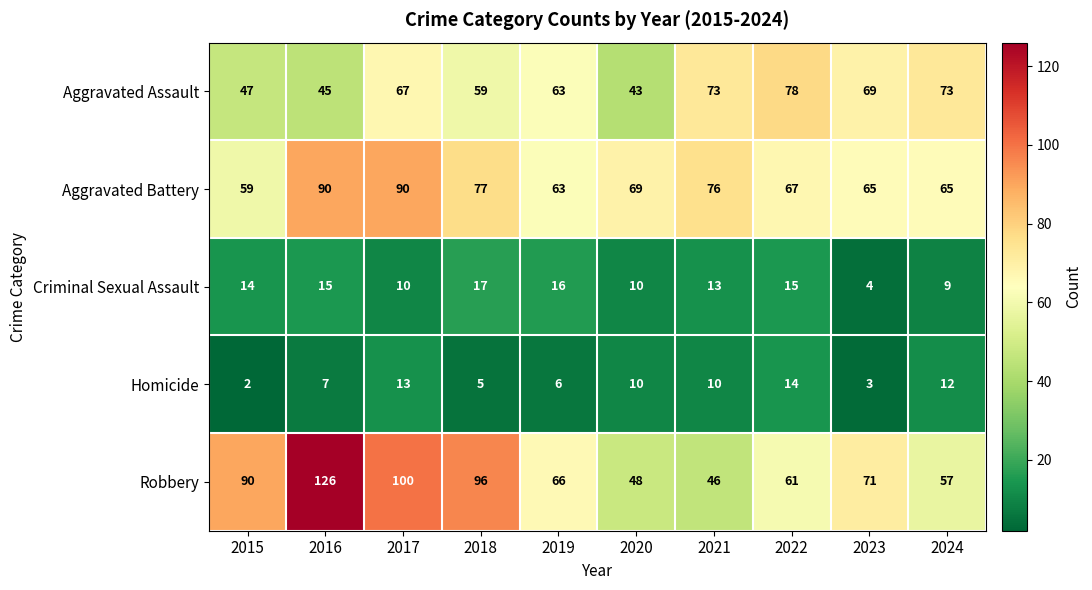

True or false: Aggravated Battery has a value of 42 at 2018.

False